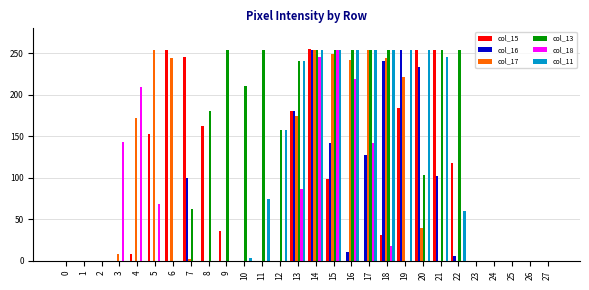

The col_13 series shows -107 at 19. True or false?

False